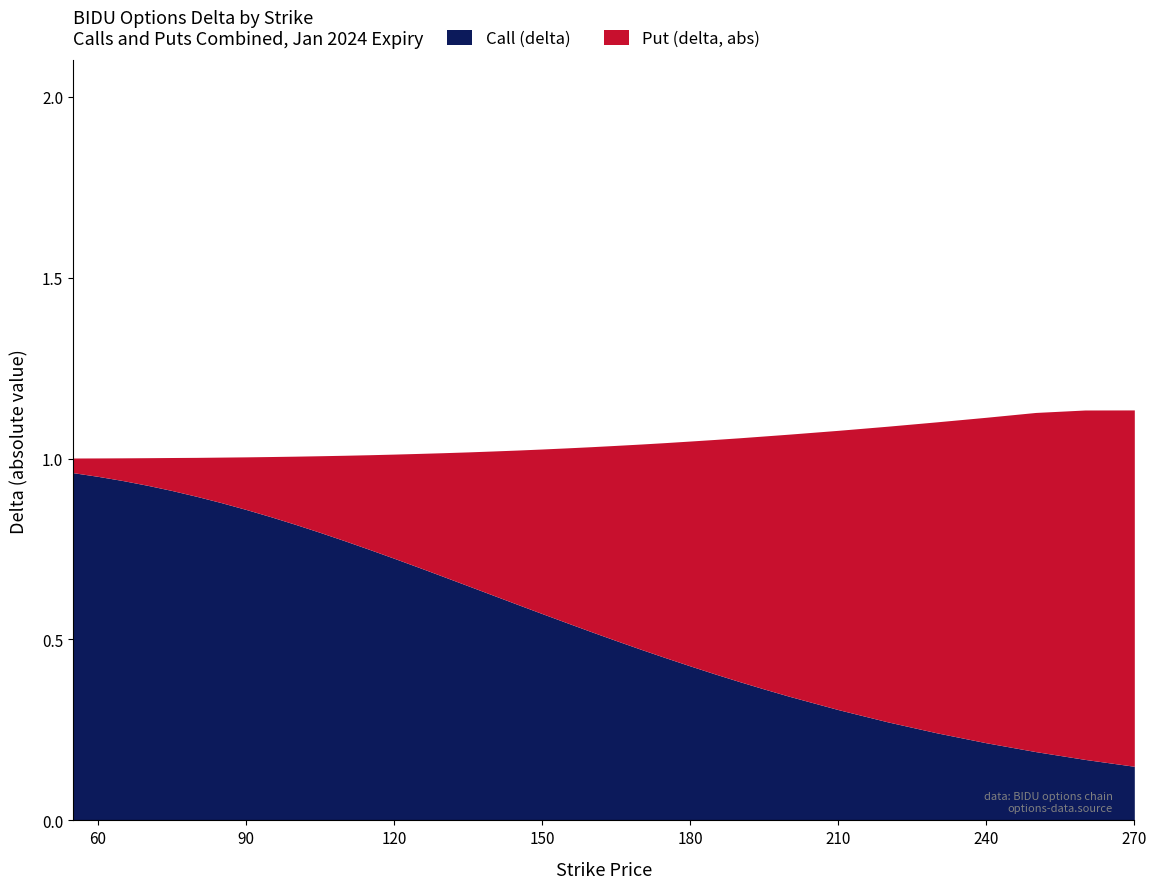

Where is Put (delta, abs) nearest to the value 0?

55